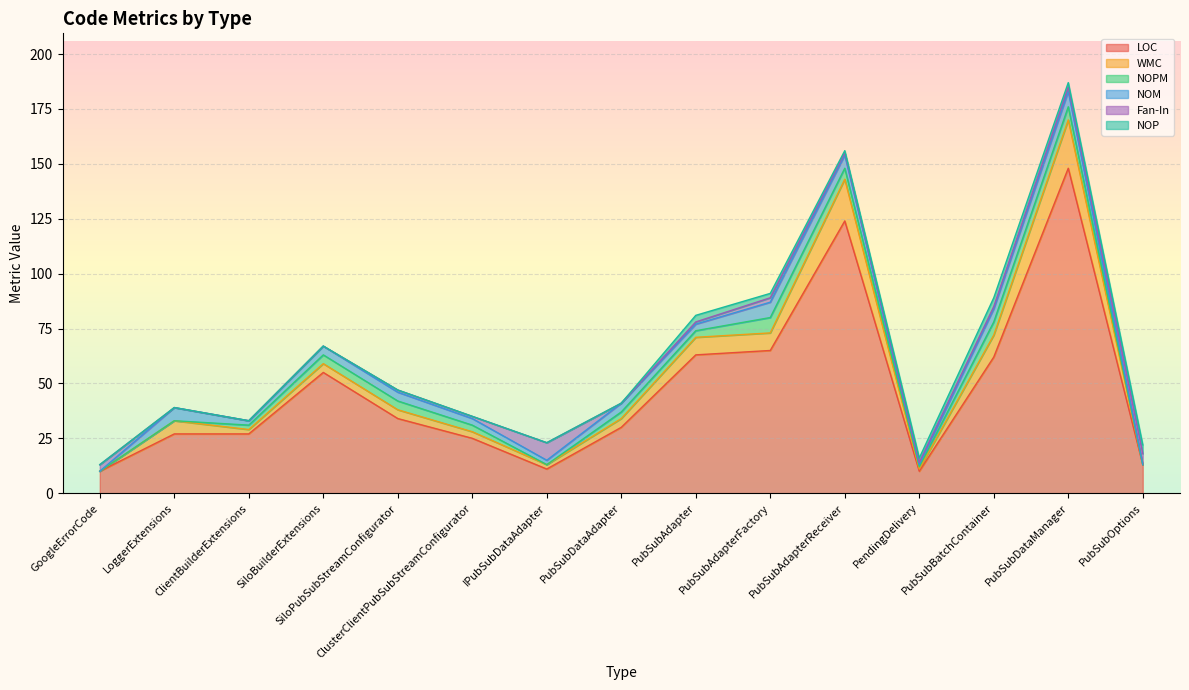

True or false: LOC has a value of 36 at LoggerExtensions.

False